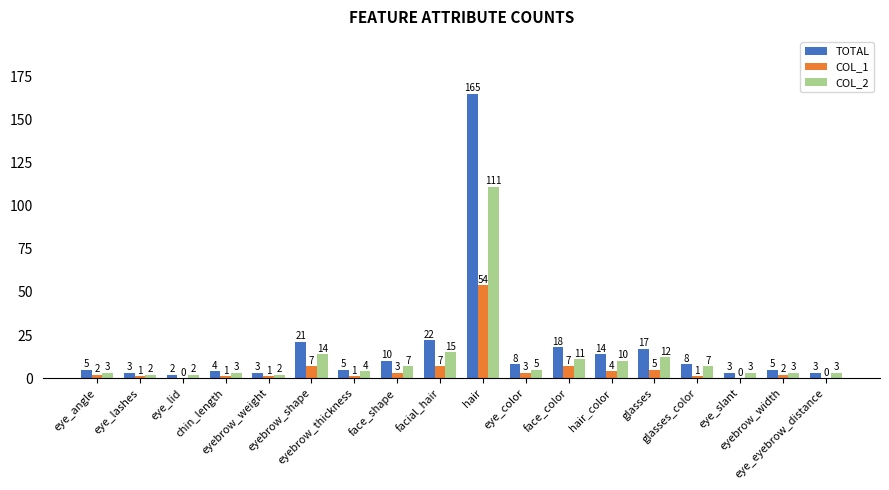

Which series has the largest total across all categories?

TOTAL